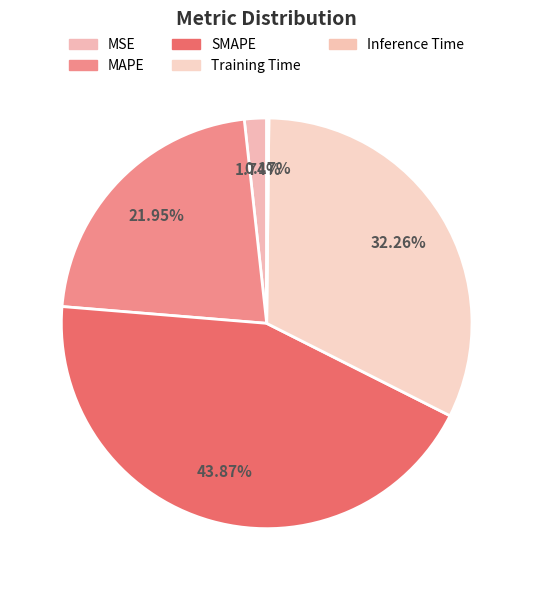

Which slice is the largest?

SMAPE